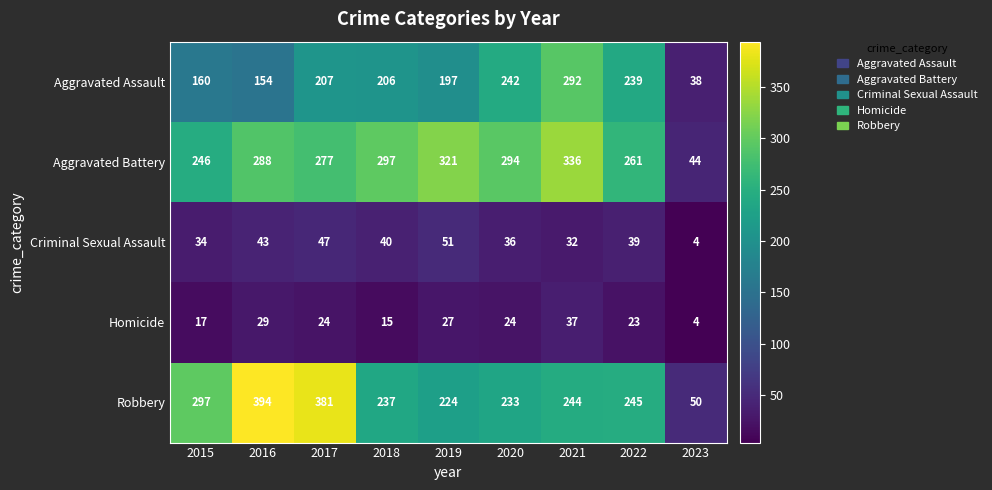

At which label does Criminal Sexual Assault first exceed 39?

2016